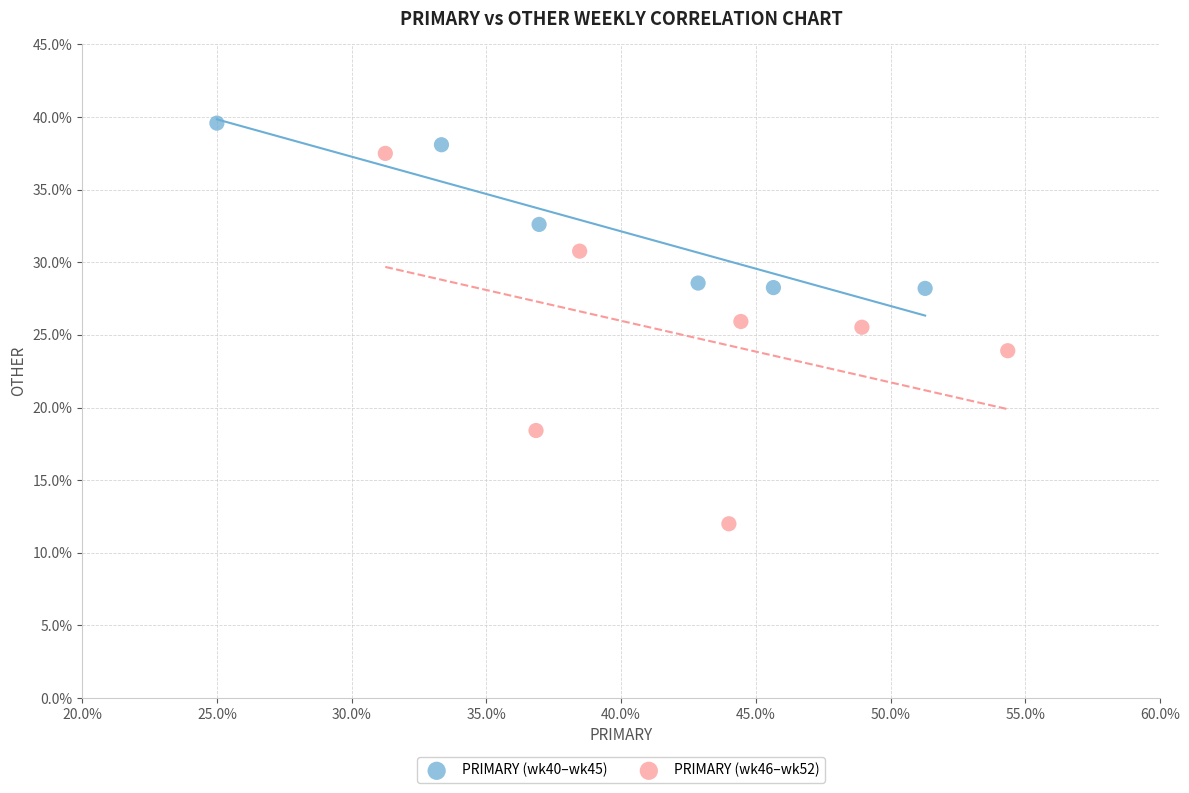

Which series reaches the maximum Y coordinate?

PRIMARY (wk40–wk45)